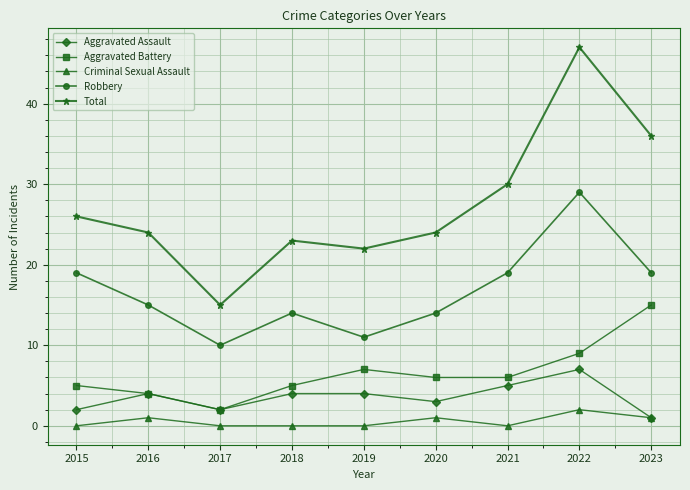

What is the spread (max minus min) of values at 2021?

30